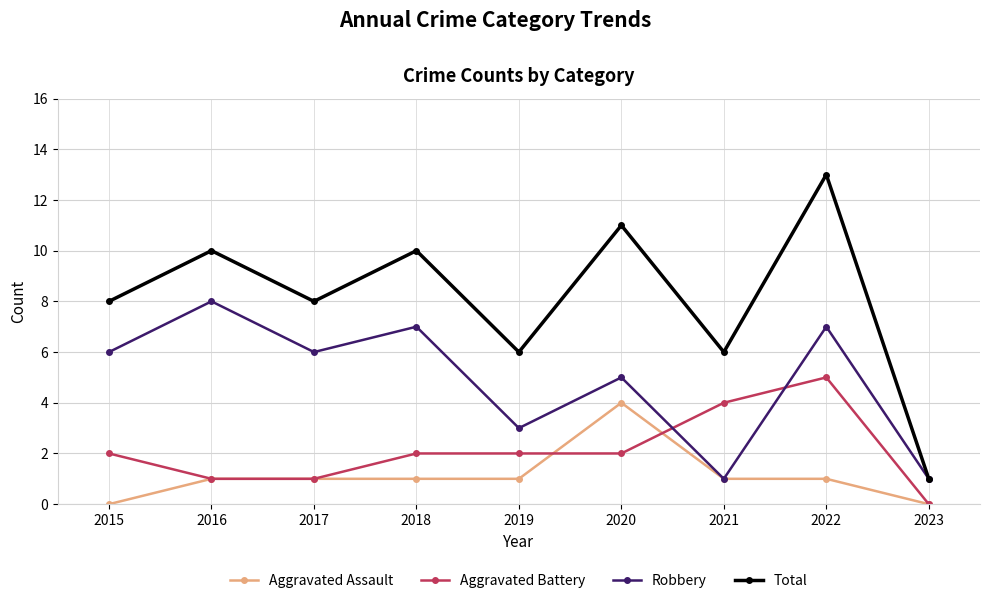

At which category is the sum across all series the highest?

2022